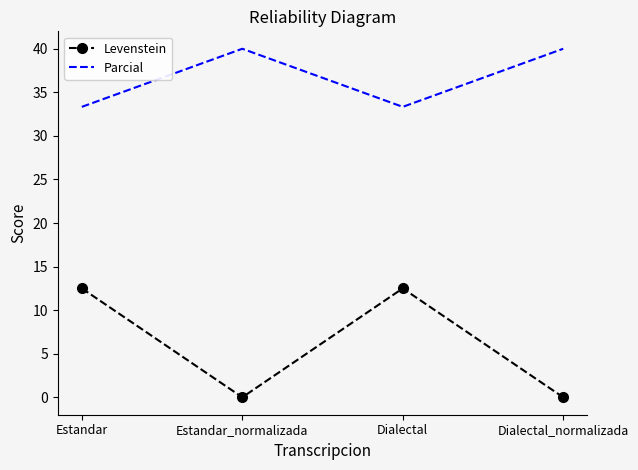

What are all the series names shown in the legend?

Levenstein, Parcial